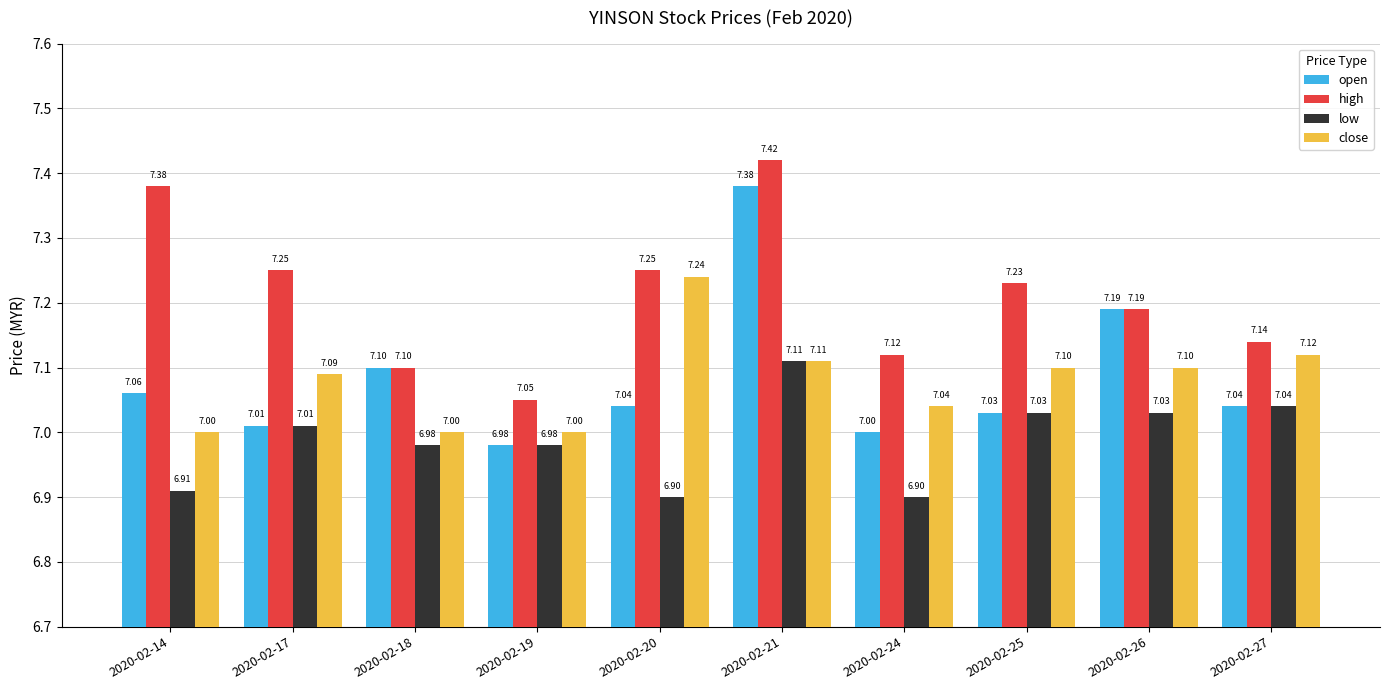

What is the difference between the low values at 2020-02-24 and 2020-02-17?

0.1